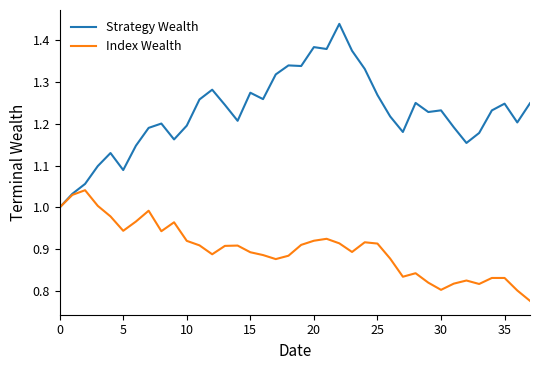

Rank the series by their maximum value, from highest to lowest.

Strategy Wealth, Index Wealth